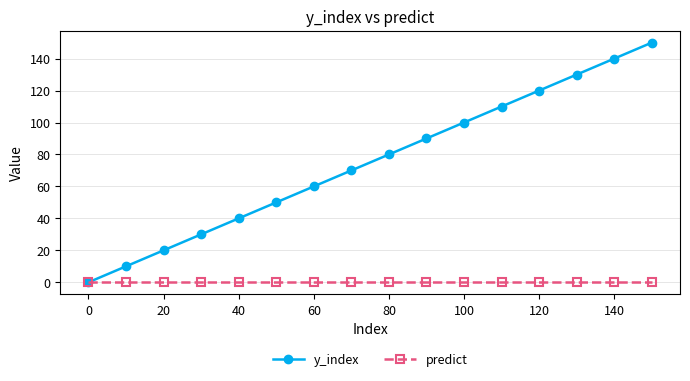

What is the value of the y_index point at the 12th from the left?

110